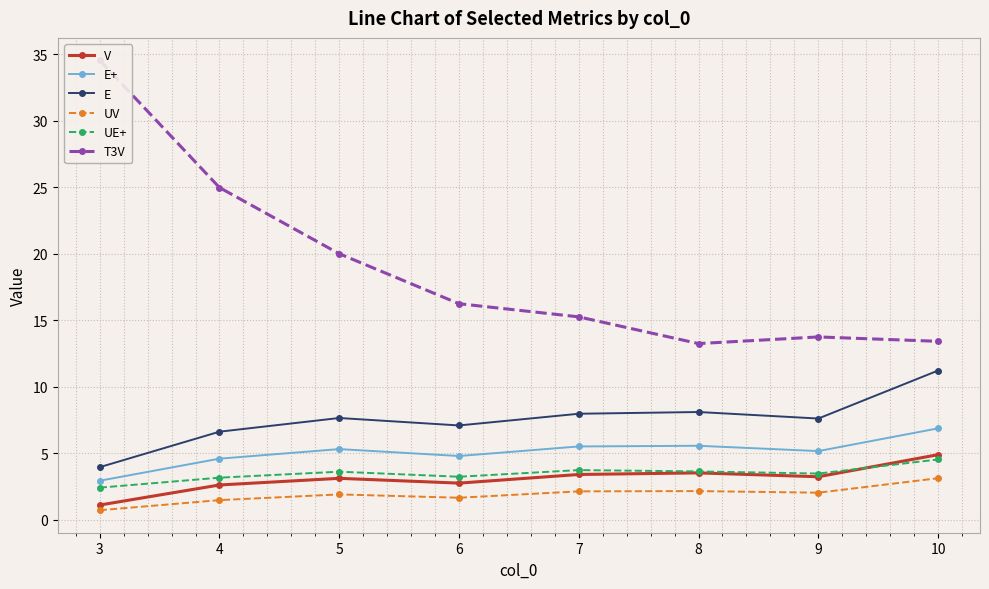

True or false: V and E+ intersect in this chart.

False